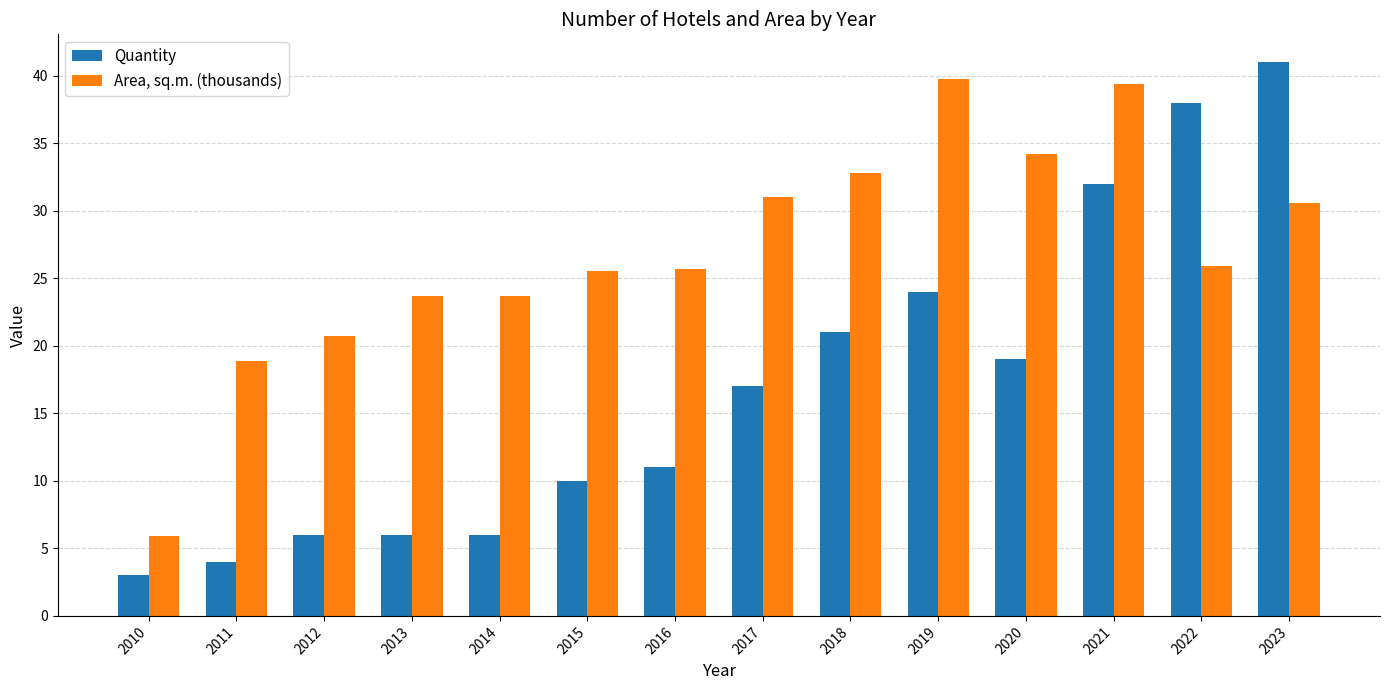

How many bars are there in total?

28